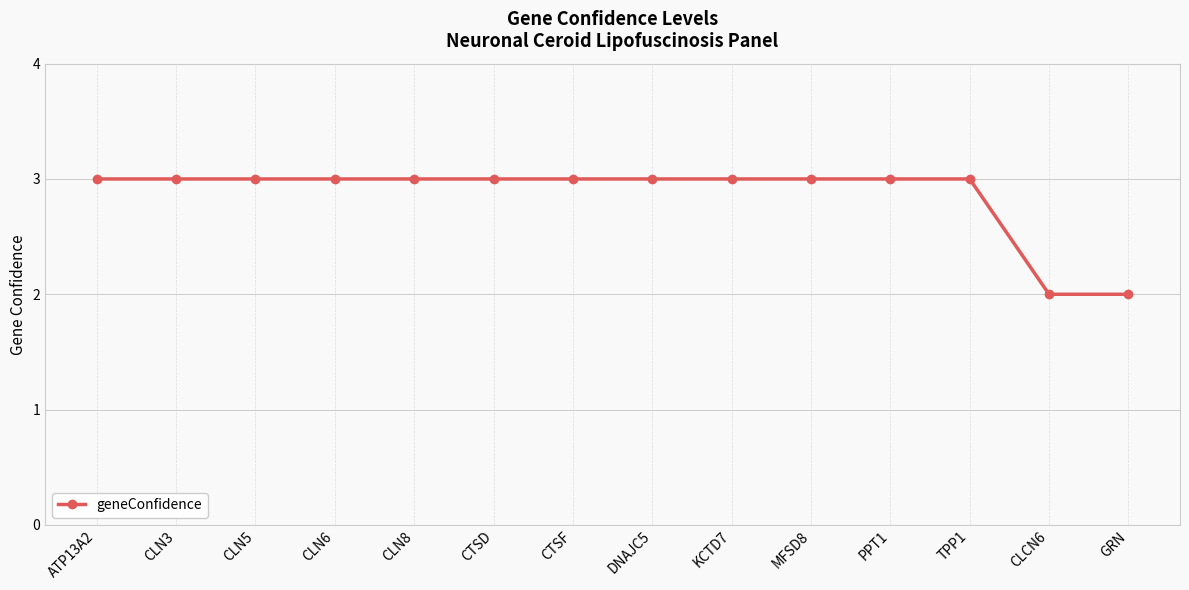

What is the sum of the values at ATP13A2 and CTSD?

6